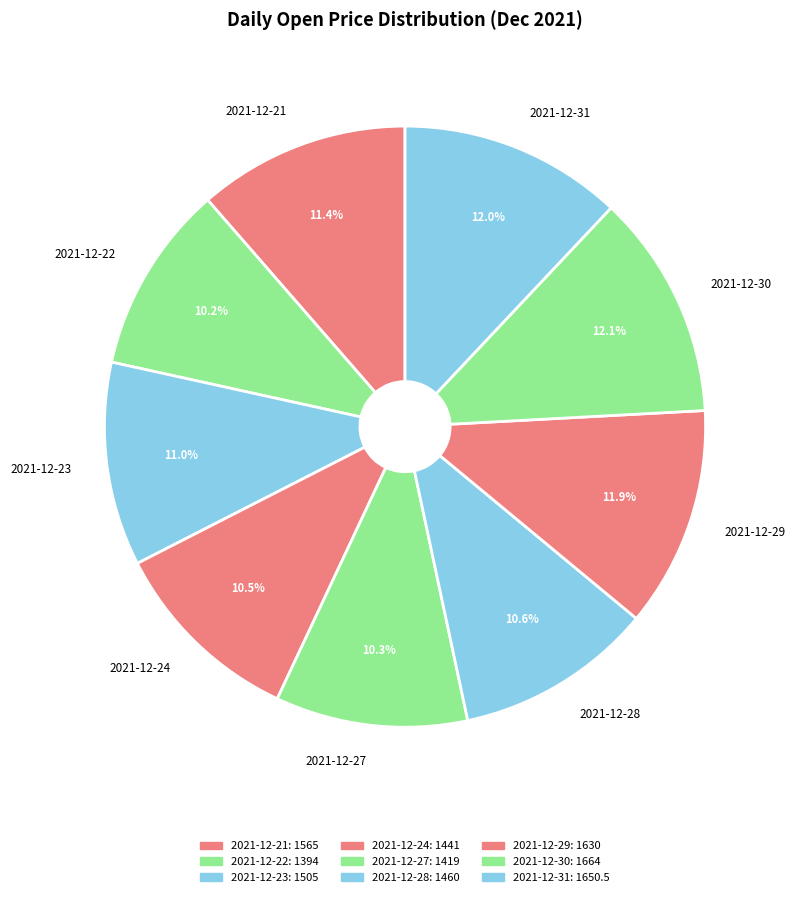

How many slices are in this pie chart?

9